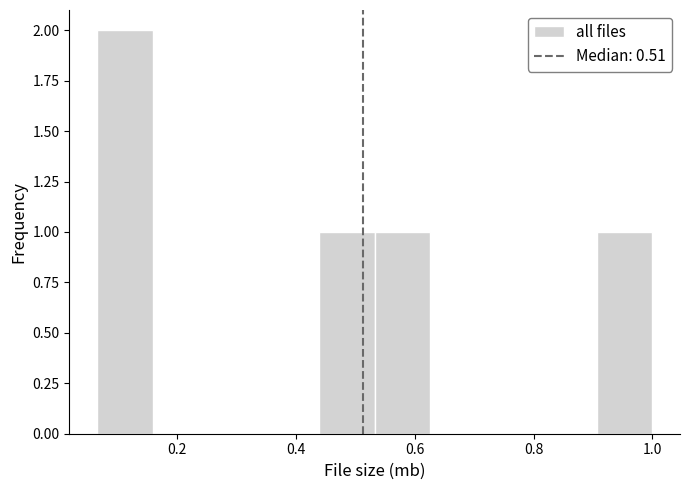

Over which range of the x-axis is the bar tallest?

0.06 to 0.16